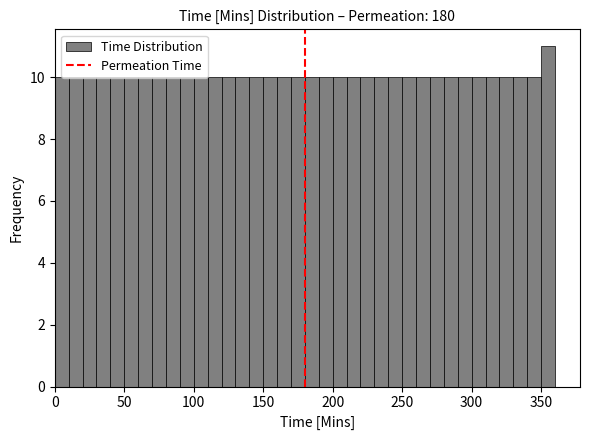

Around what value on the x-axis is the tallest bar? Give the approximate position of its centre, as read against the axis.

355